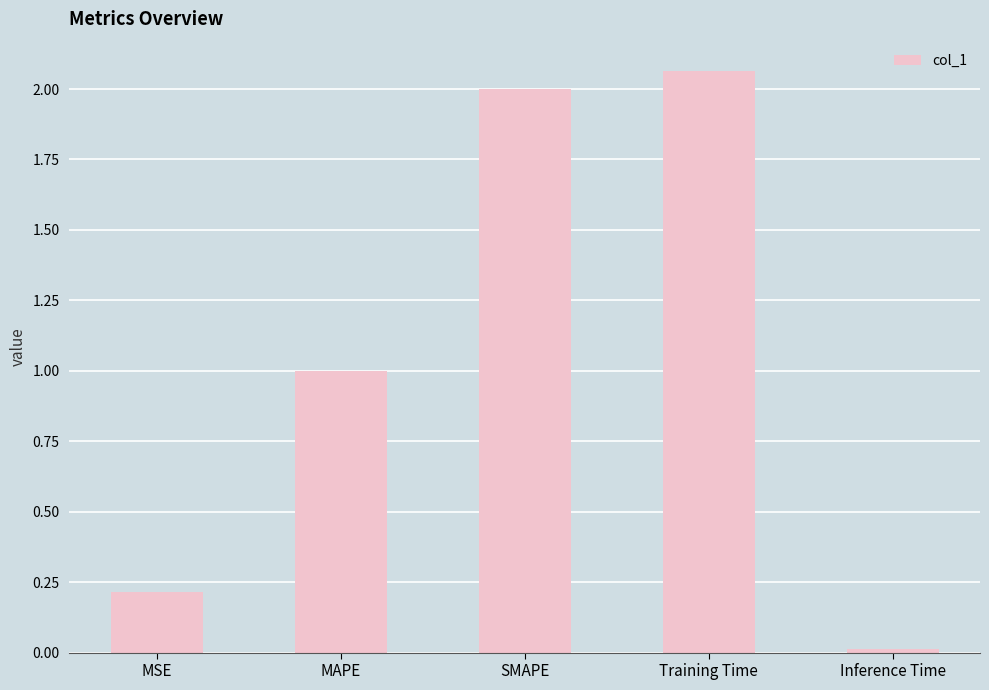

What is the difference between the values at Inference Time and MAPE?

1.0